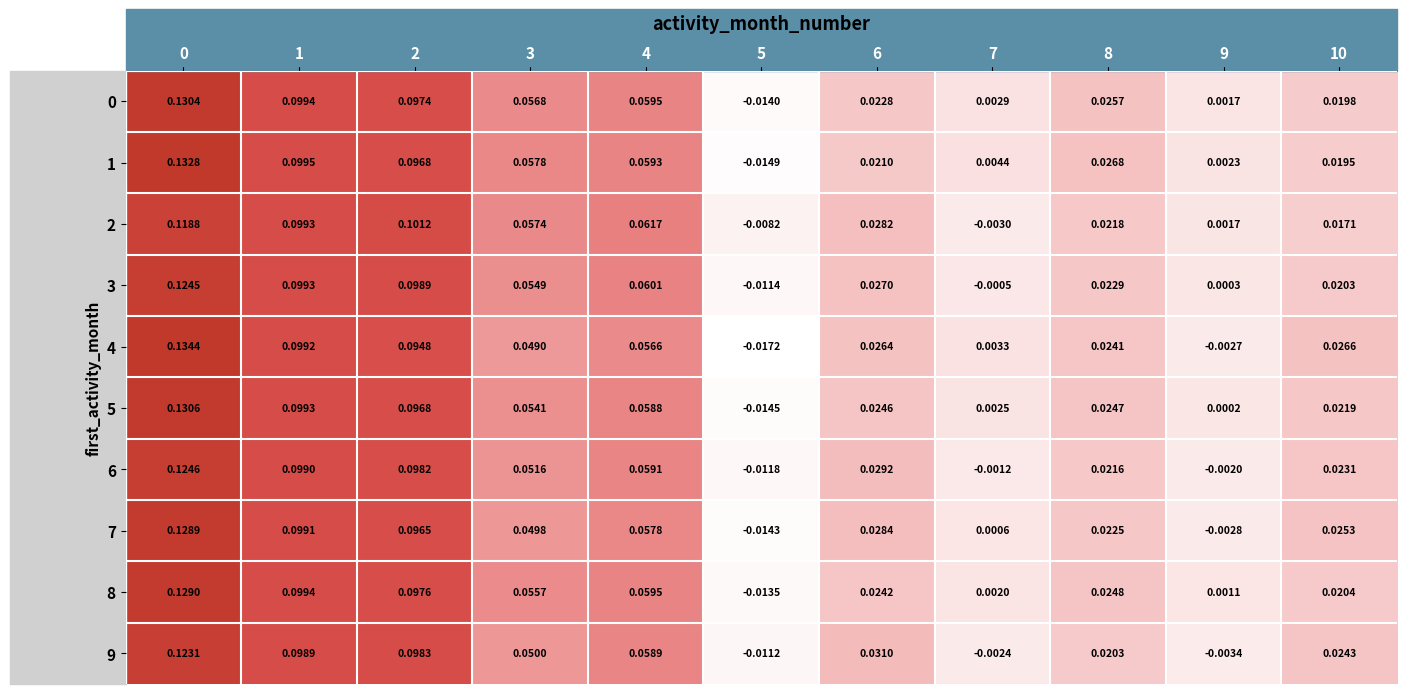

What is the total value across all series at 10?

0.2